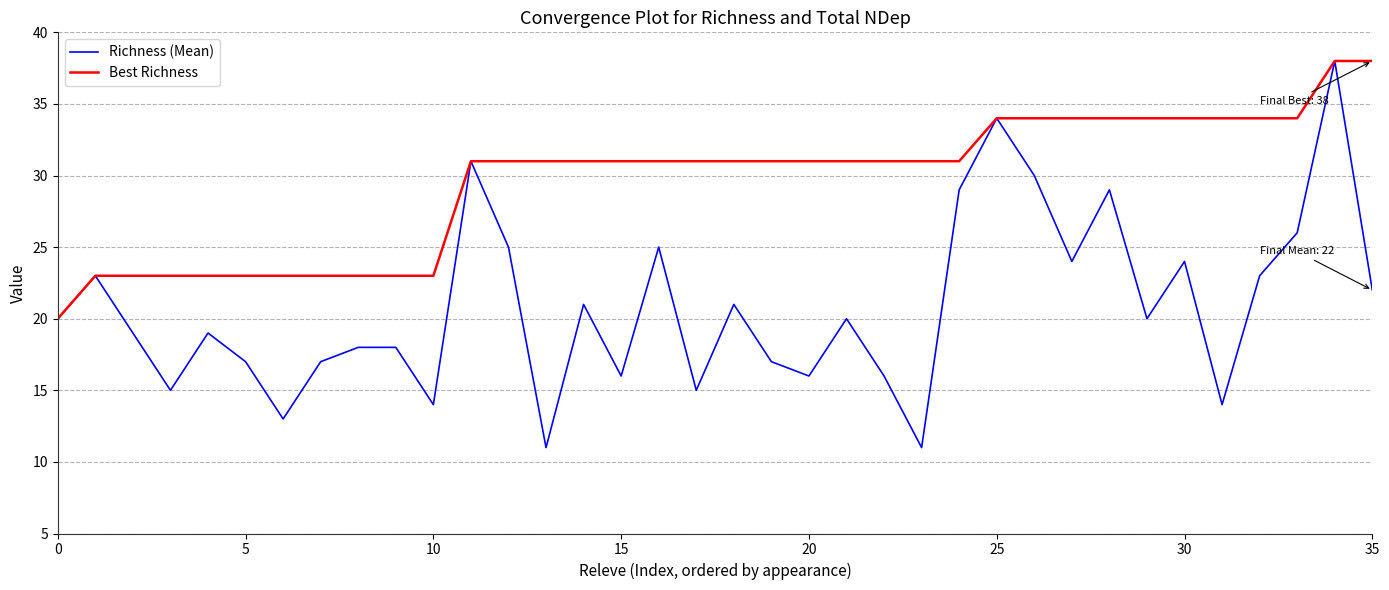

Rank the series by their average value, from lowest to highest.

Richness (Mean), Best Richness